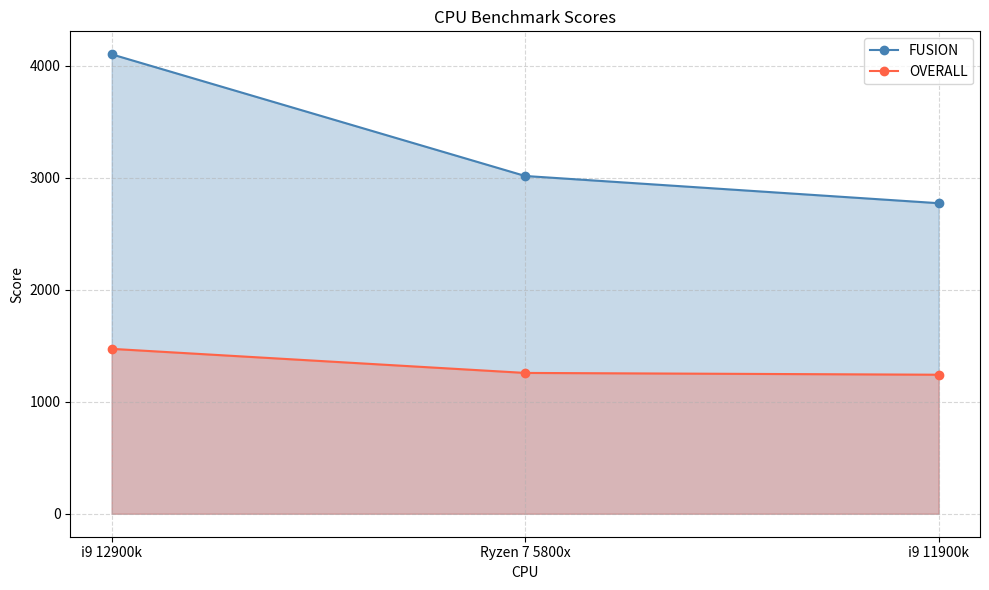

How many lines are shown in the chart?

2